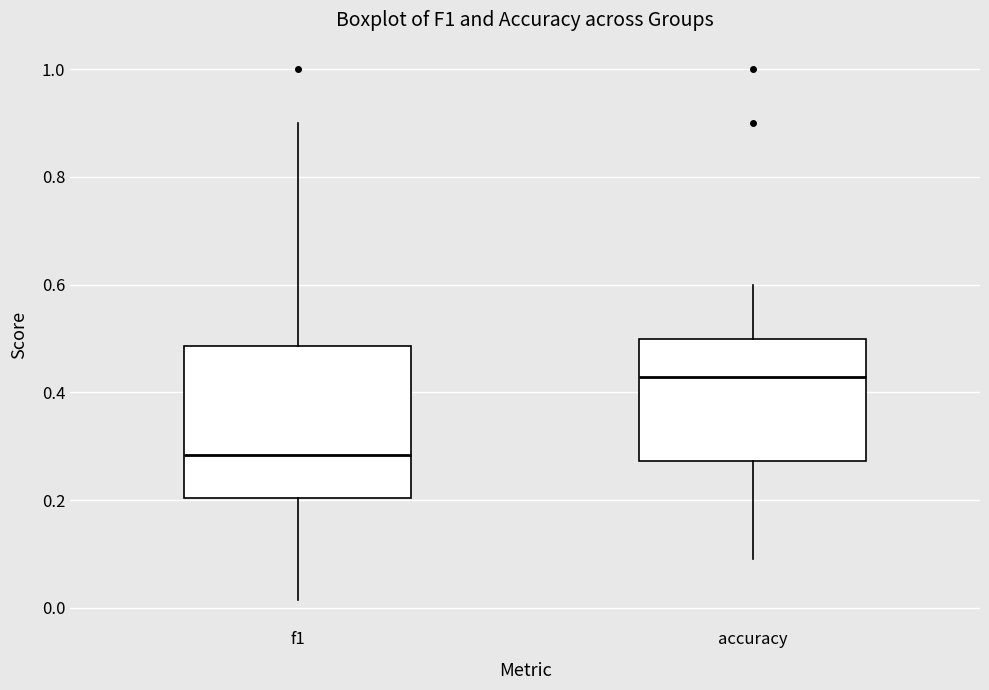

Which box is the tallest, from its lower edge to its upper edge?

f1